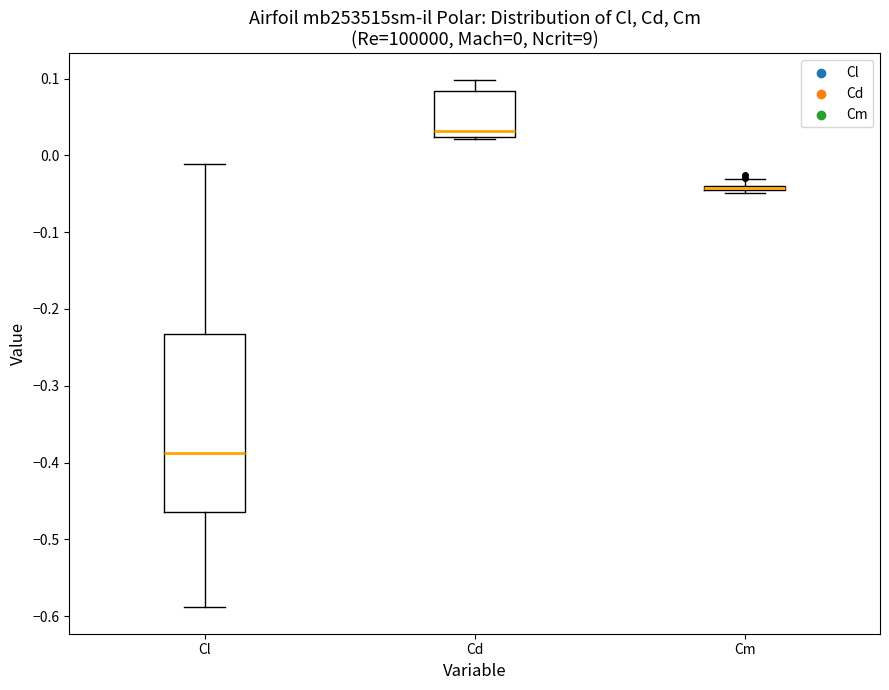

Comparing the boxes themselves (not the whiskers), which one is the tallest?

Cl